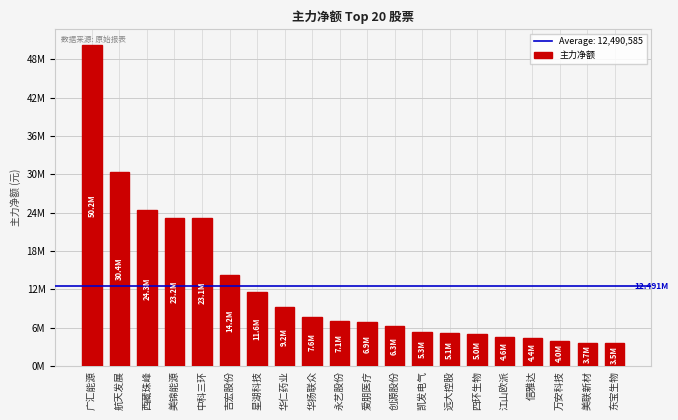

What is the ratio of the value at 万安科技 to the value at 华扬联众?

0.5